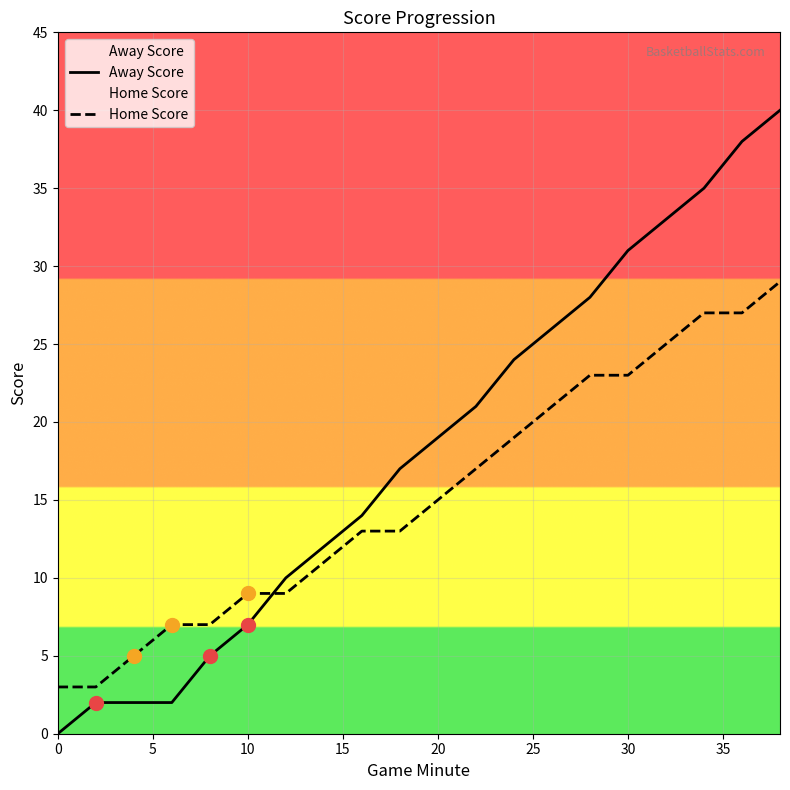

Which series has the largest total across all categories?

Away Score